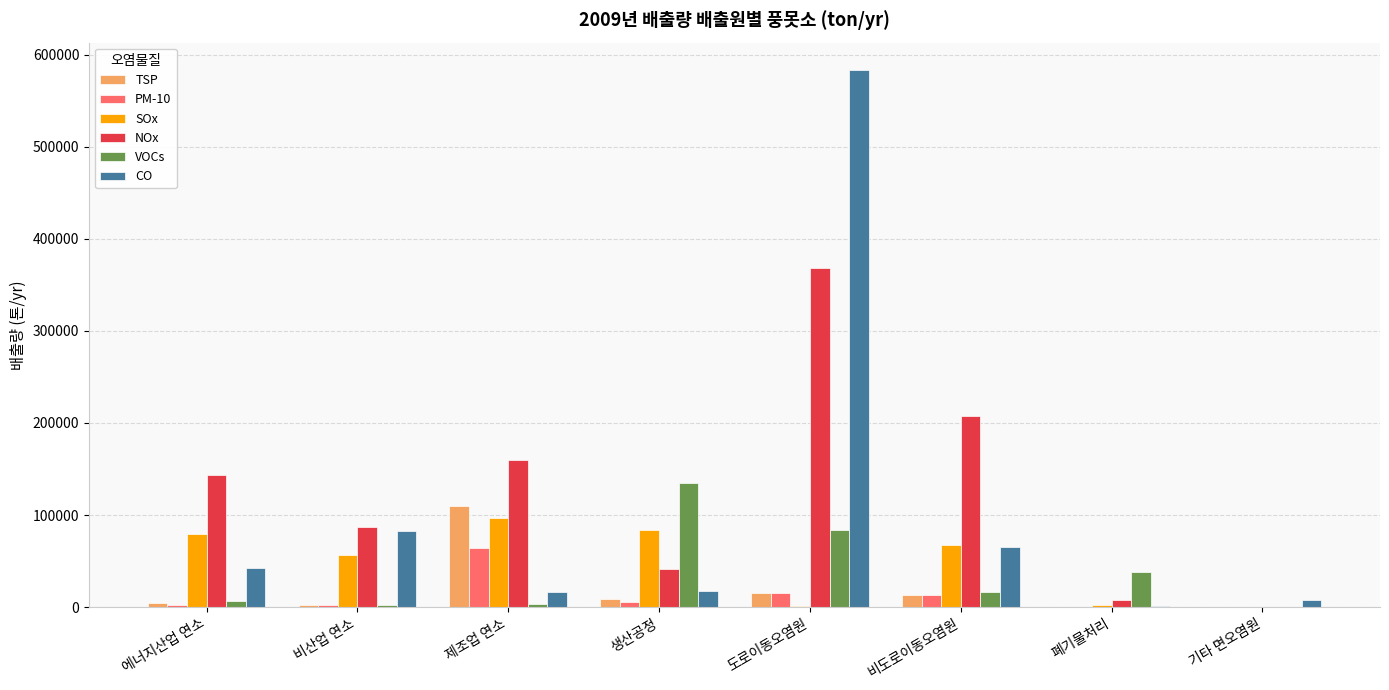

Which series changed the most between 제조업 연소 and 폐기물처리?

NOx